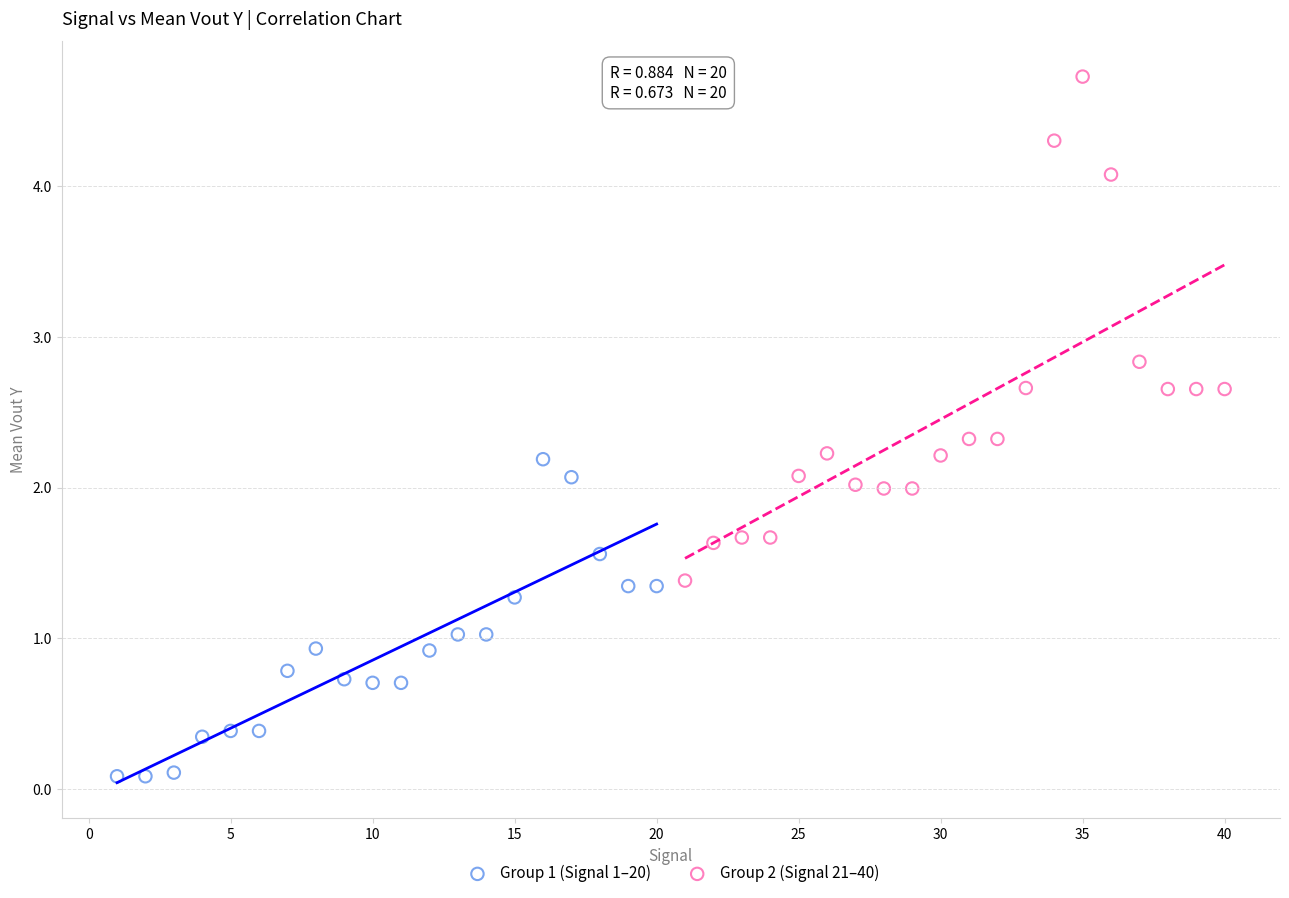

Which series reaches the maximum Y coordinate?

Group 2 (Signal 21–40)